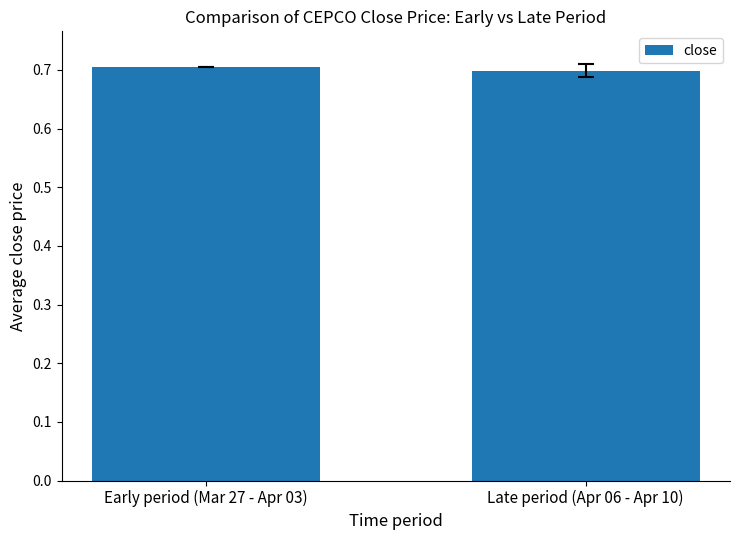

What is the minimum value shown in the chart?

0.7